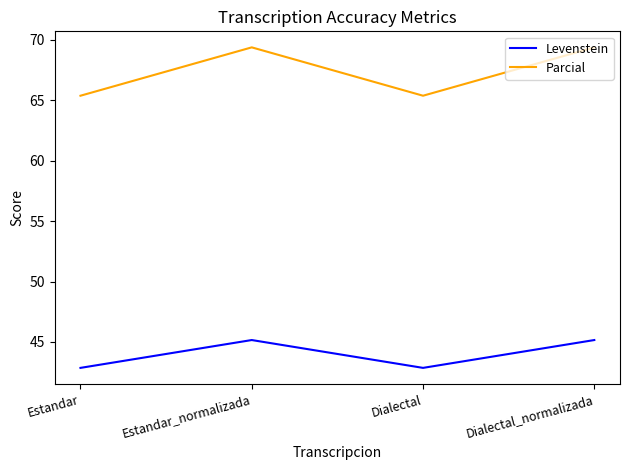

Rank the series by their maximum value, from lowest to highest.

Levenstein, Parcial